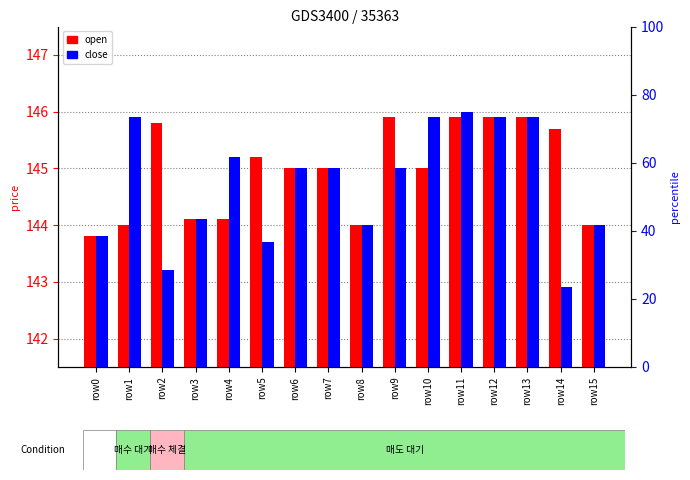

How many data points in close are less than 145?

7